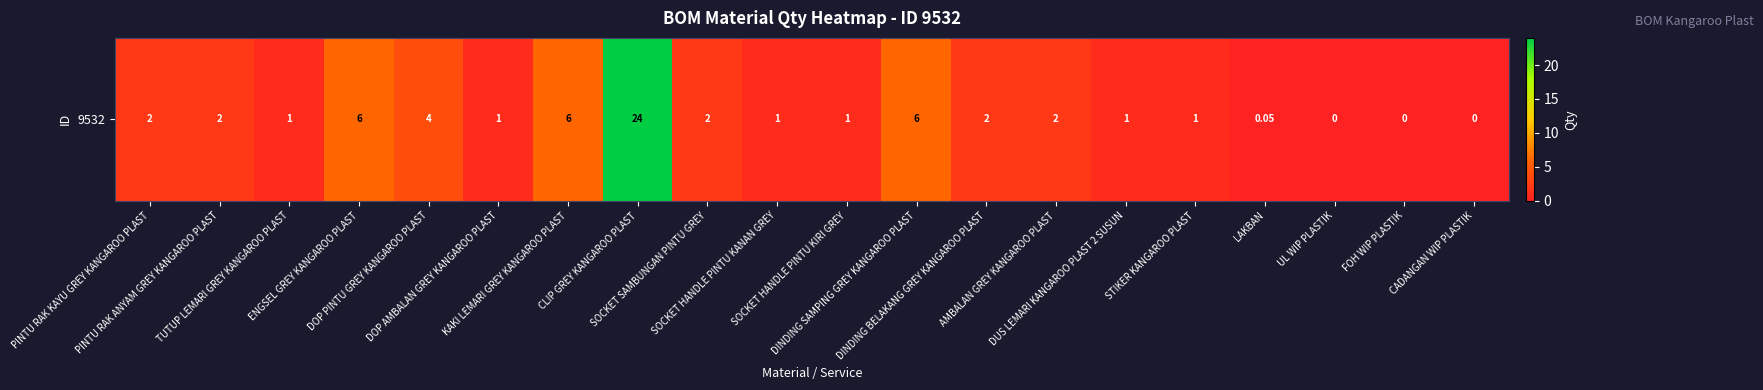

What is the greatest value displayed?

24.0